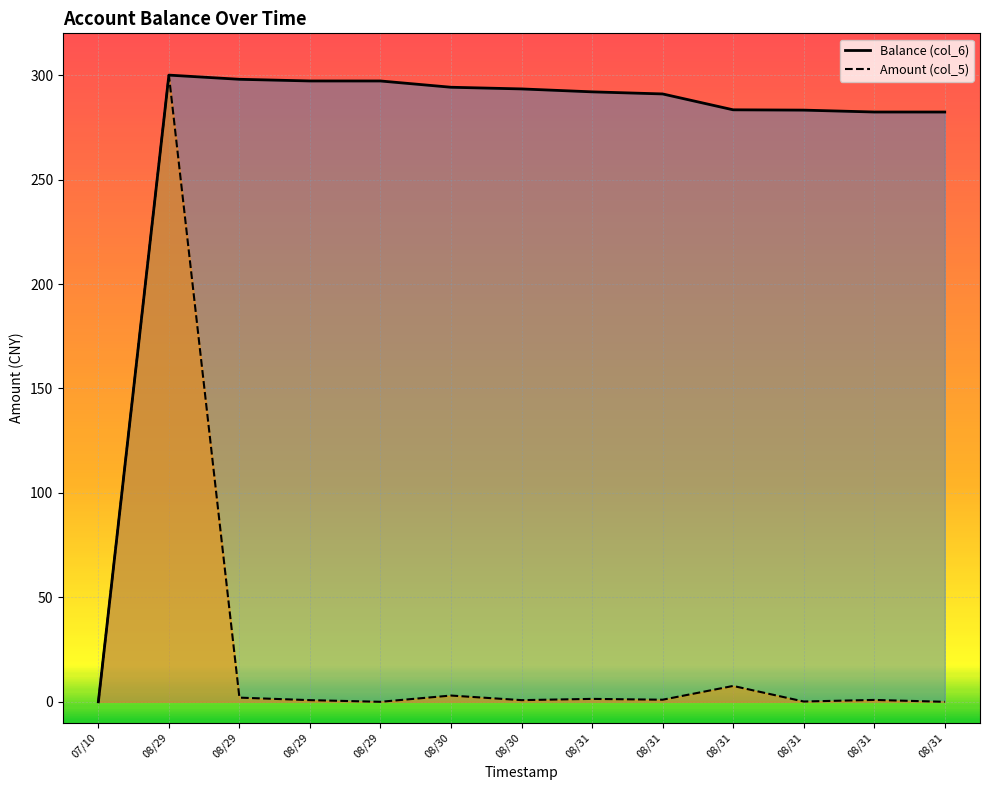

In Amount (col_5), how many points are lower than both neighbors (excluding endpoints)?

4